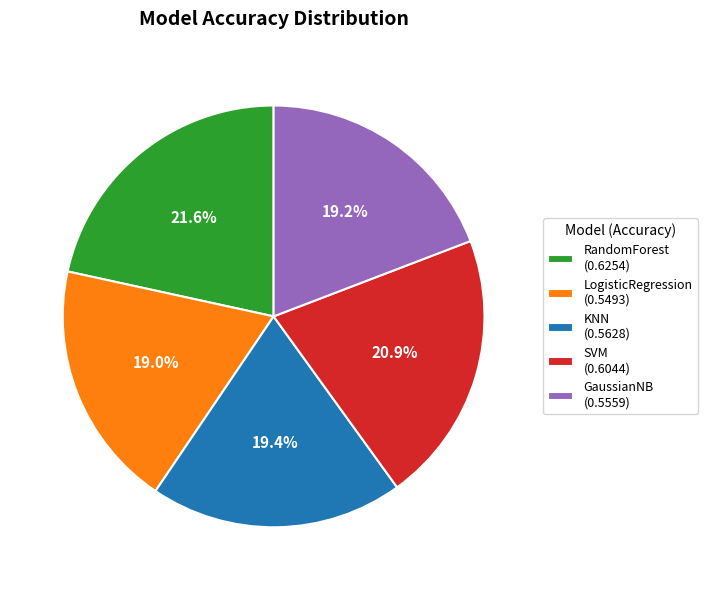

Does any single category account for the majority?

No